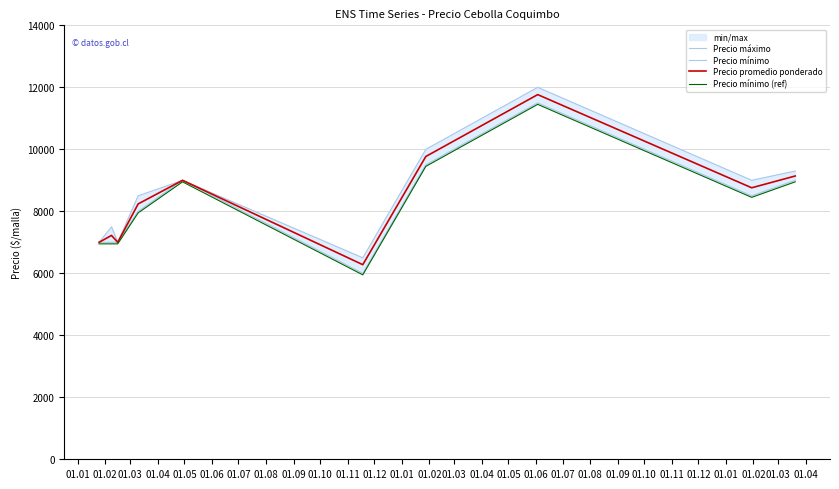

What is the highest value of the Precio promedio ponderado series?

11765